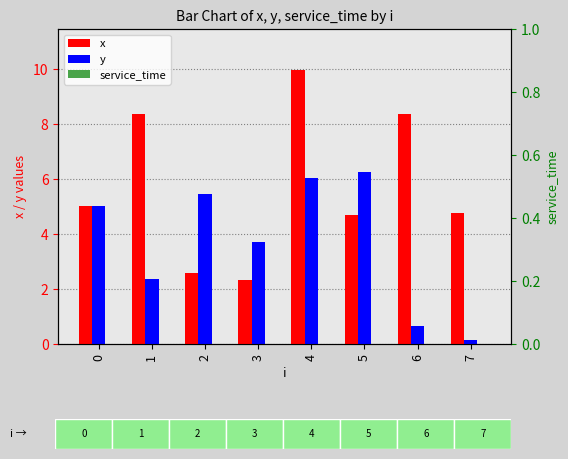

Which series has the largest range (max minus min)?

x